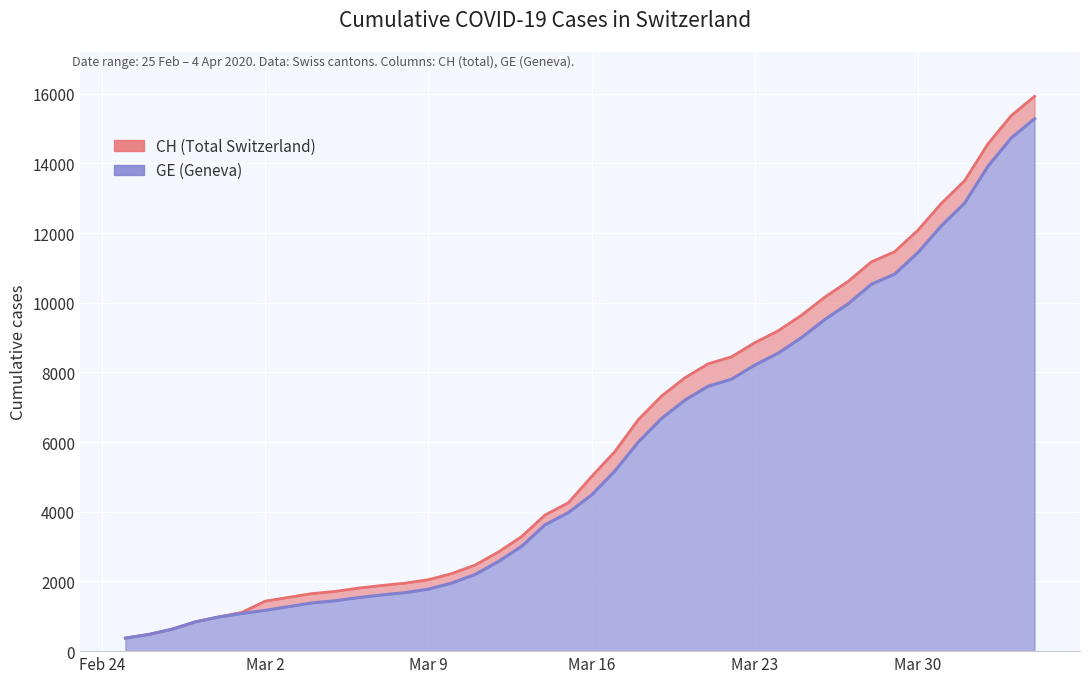

At which label is GE closest to 7829?

2020-03-22